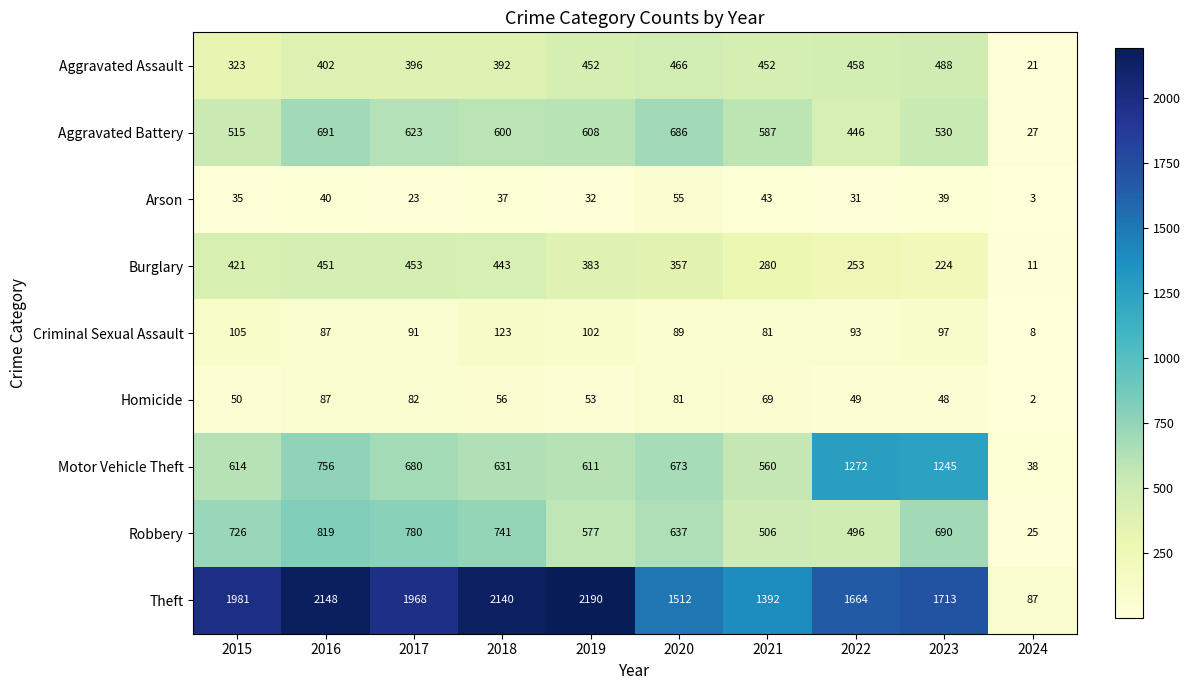

Where is Criminal Sexual Assault nearest to the value 65?

2021